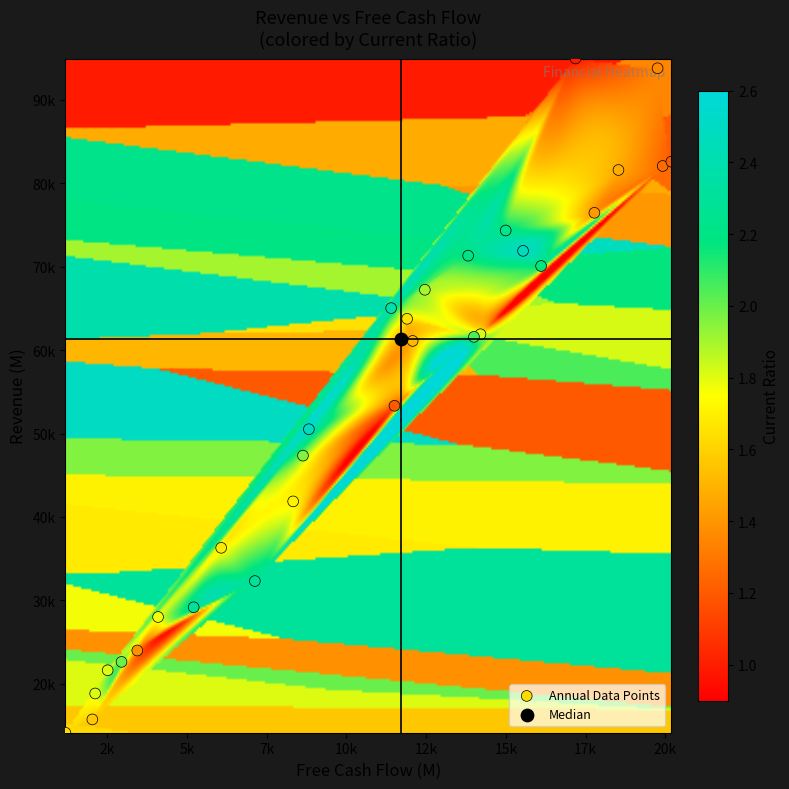

Reading left to right, list all the values displayed in this chart.

Revenue: Revenue=14138.0	FreeCashFlow=15734.0	CurrentRatio=18842.0	3=21620.0	4=22629.0	5=23995.0	6=28007.0	7=29172.0	8=32317.0	9=36298.0	10=41862.0	11=47348.0	12=50514.0	13=53324.0	14=61095.0	15=63747.0	16=61897.0	17=61587.0	18=65030.0	19=67224.0	20=71312.0	21=74331.0	22=70074.0	23=71890.0	24=76450.0	25=81581.0	26=82059.0	27=82584.0	28=93775.0	29=94943.0
FreeCashFlow: Revenue=1193.0	FreeCashFlow=2038.0	CurrentRatio=2126.0	3=2518.0	4=2952.0	5=3446.0	6=4098.0	7=5214.0	8=7133.0	9=6077.0	10=8333.0	11=8641.0	12=8826.0	13=11510.0	14=12080.0	15=11906.0	16=14206.0	17=14001.0	18=11405.0	19=12462.0	20=13819.0	21=14996.0	22=16106.0	23=15541.0	24=17777.0	25=18531.0	26=19918.0	27=20189.0	28=19758.0	29=17185.0
CurrentRatio: Revenue=1.6	FreeCashFlow=1.6	CurrentRatio=1.8	3=1.8	4=2.0	5=1.4	6=1.8	7=2.3	8=2.3	9=1.7	10=1.7	11=2.0	12=2.5	13=1.2	14=1.5	15=1.6	16=1.8	17=2.1	18=2.4	19=1.9	20=2.2	21=2.2	22=2.2	23=2.5	24=1.4	25=1.5	26=1.3	27=1.2	28=1.3	29=1.0